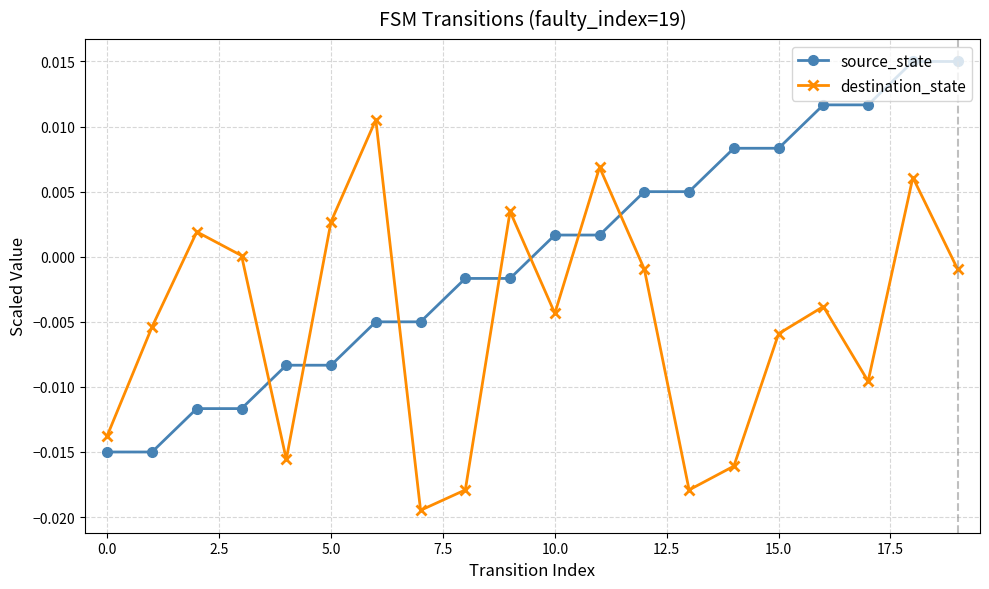

True or false: destination_state and source_state cross at least once.

True